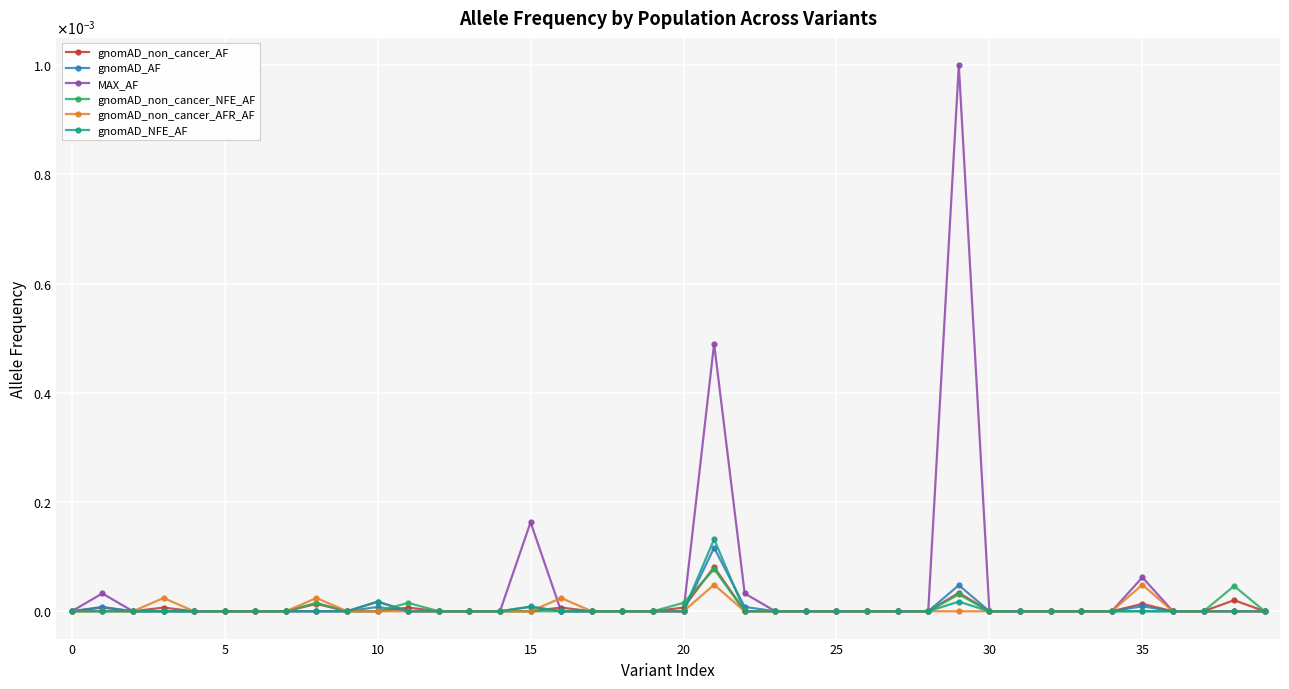

List the series in order of their peak value, highest first.

MAX_AF, gnomAD_NFE_AF, gnomAD_AF, gnomAD_non_cancer_AF, gnomAD_non_cancer_NFE_AF, gnomAD_non_cancer_AFR_AF